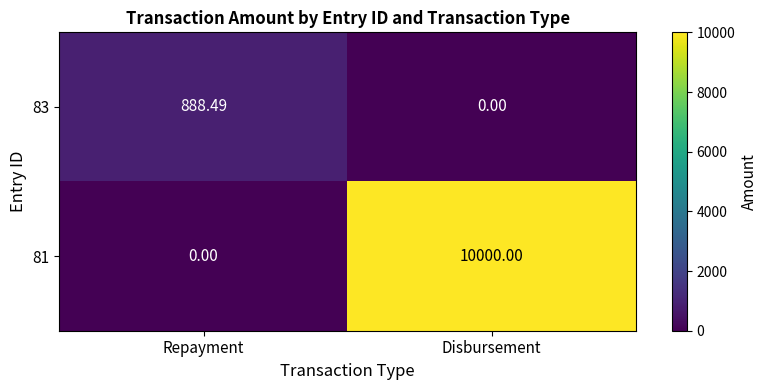

Count the number of data series in this chart.

2